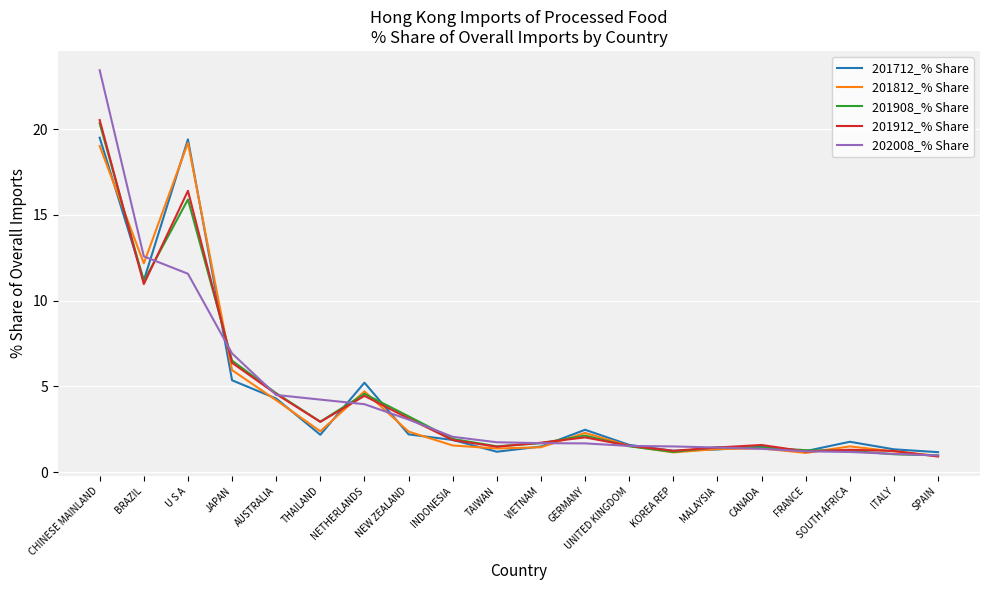

What is the smallest value displayed?

0.9